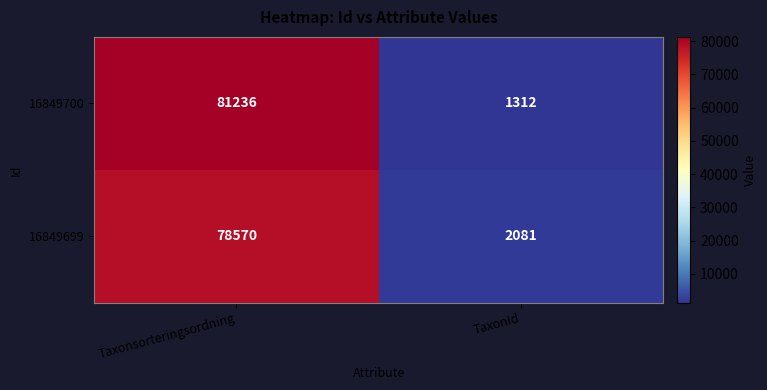

At which label is 16849699 closest to 40325?

TaxonId